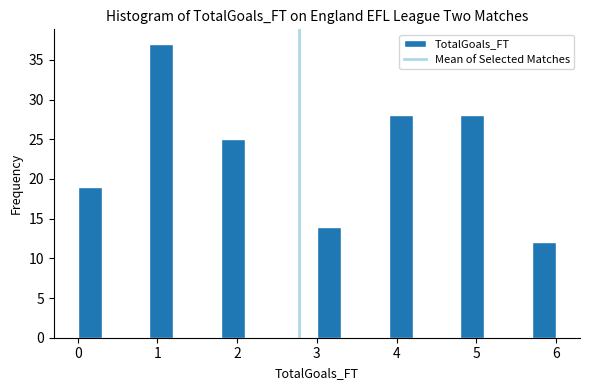

Read against the x-axis, roughly where is the centre of the tallest bar?

1.1